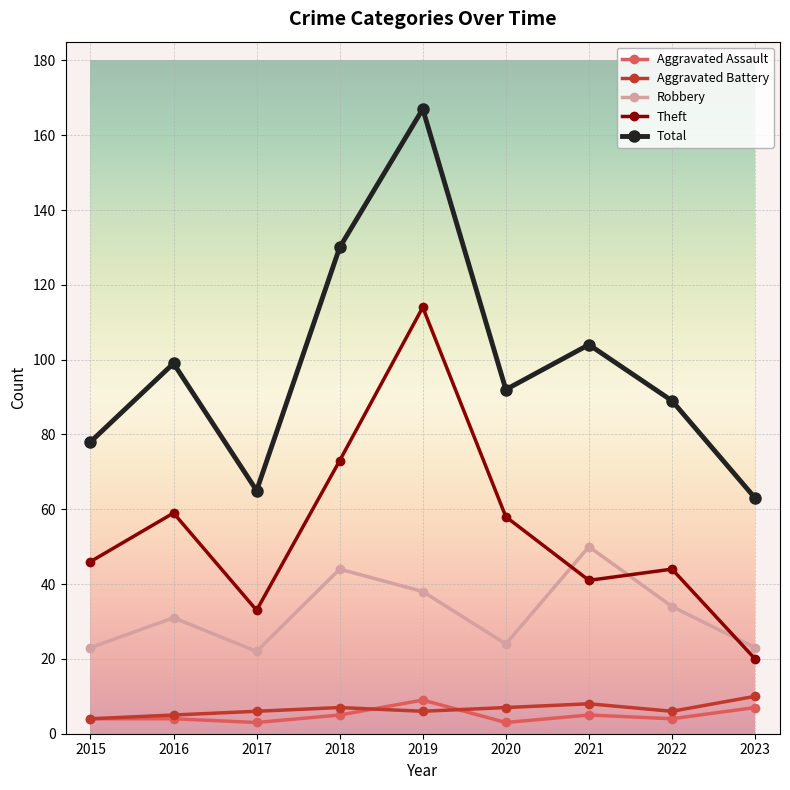

In Theft, how many points are lower than both neighbors (excluding endpoints)?

2